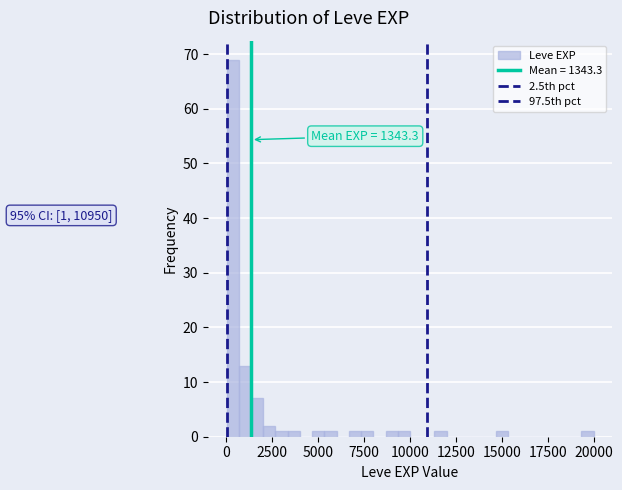

Read against the x-axis, roughly where is the centre of the tallest bar?

500